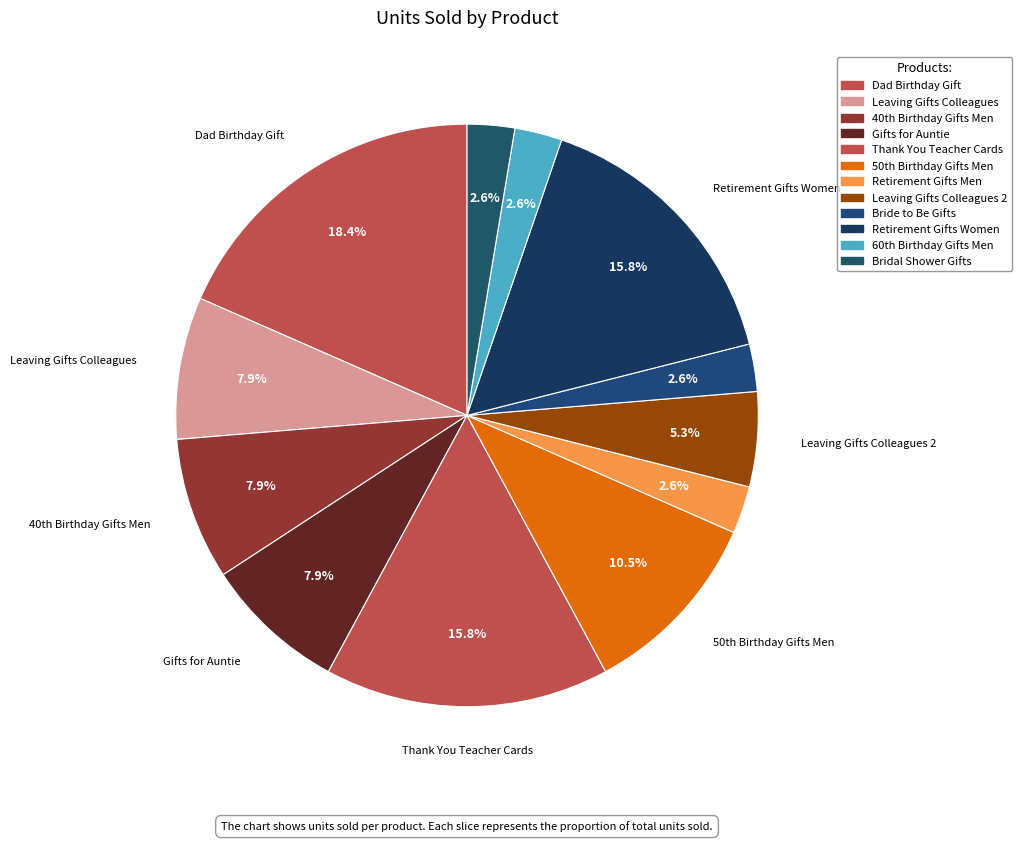

Does any single category account for the majority?

No